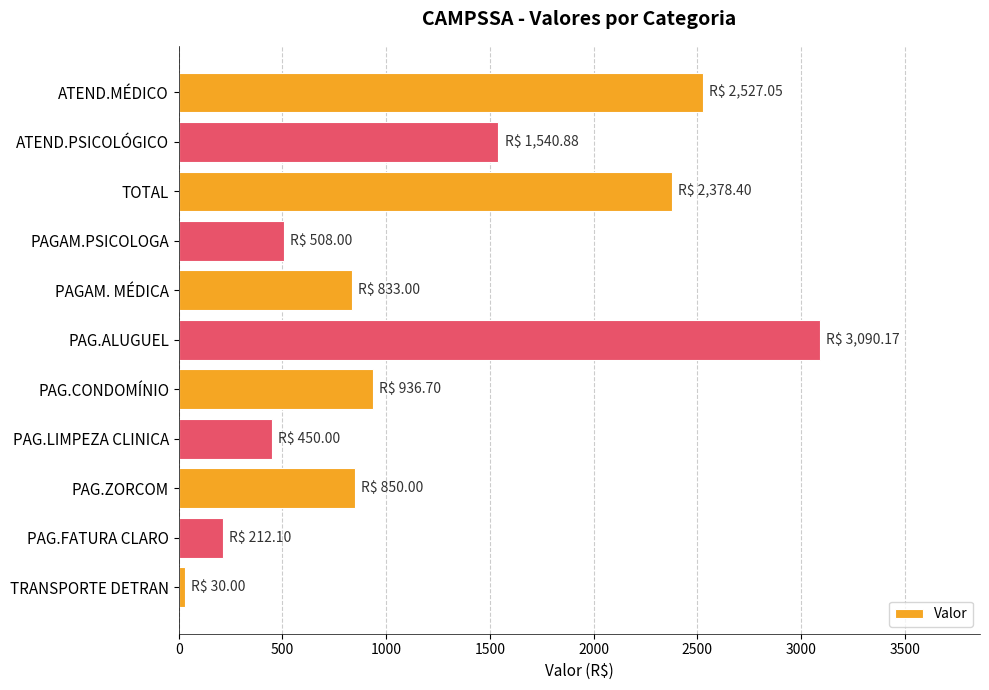

The value at ATEND.PSICOLÓGICO is 1540.9. True or false?

True